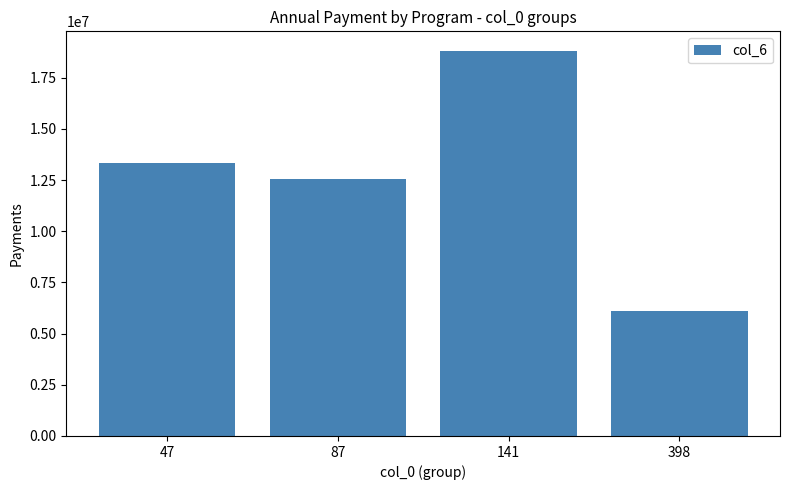

What is the change in value from 47 to 398?

-7238649